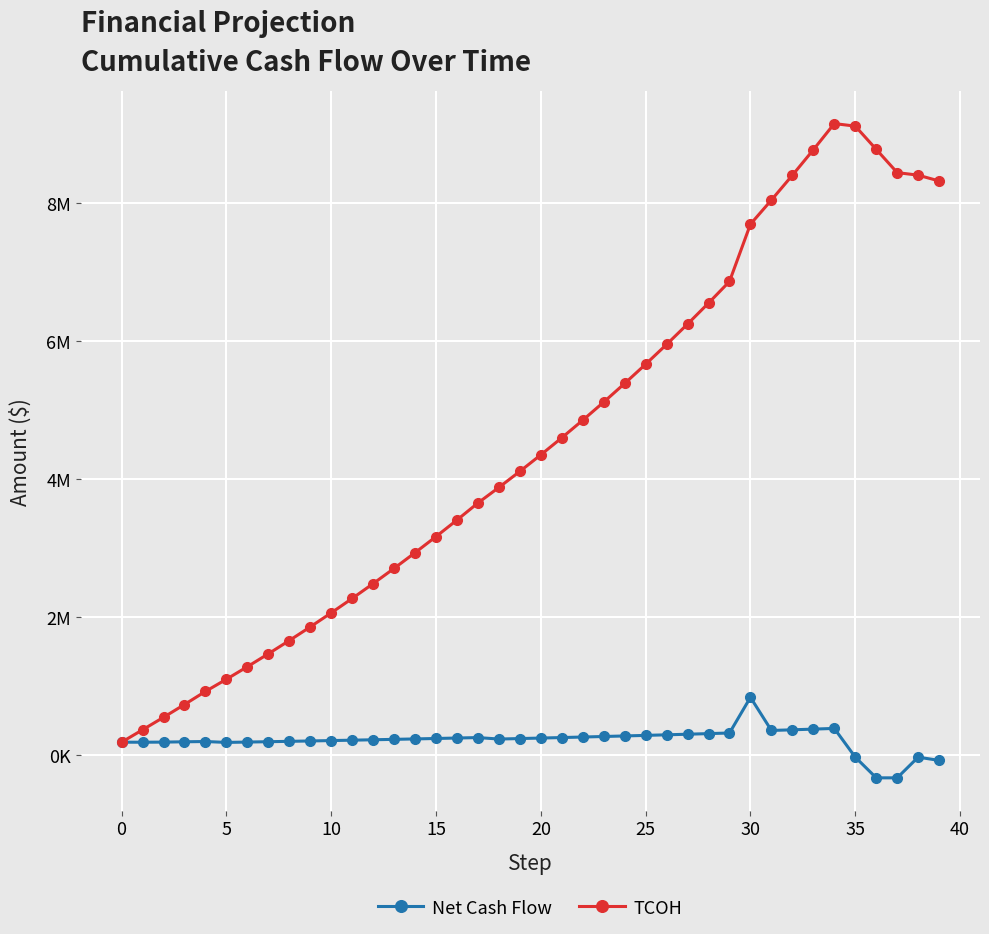

What is the average value of the Net Cash Flow series?

207960